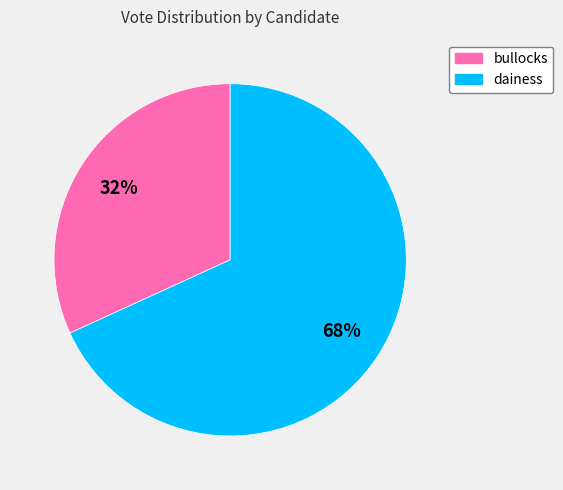

Rank the categories by value from highest to lowest.

dainess, bullocks